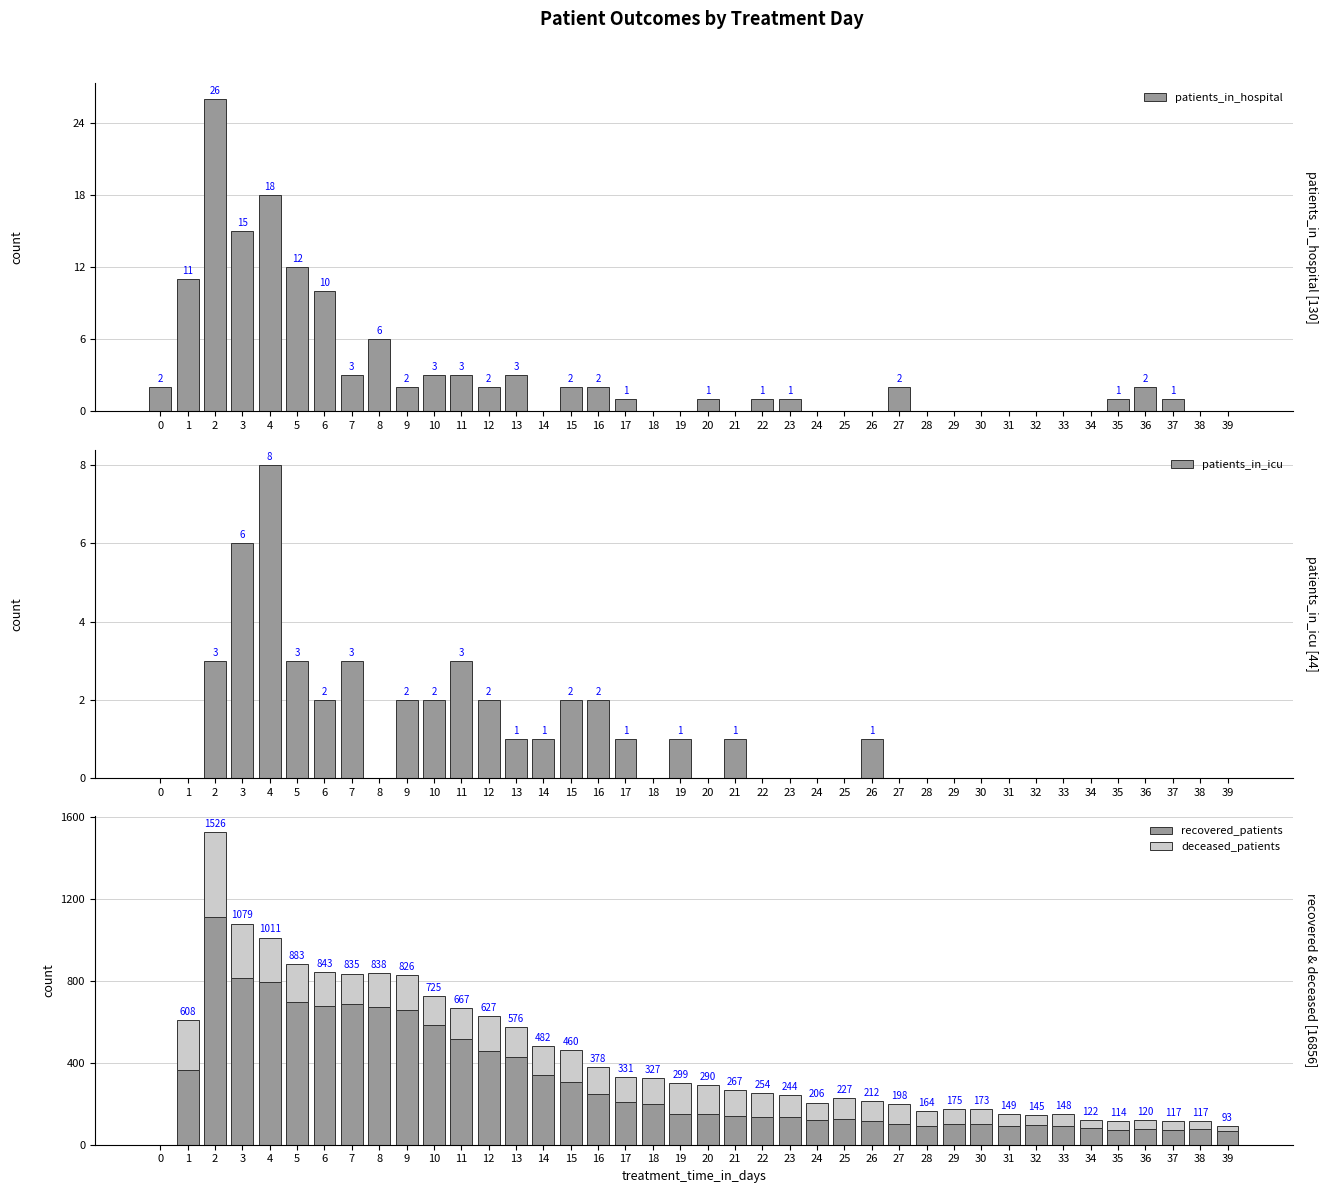

Which series changed the most between 13 and 21?

recovered_patients